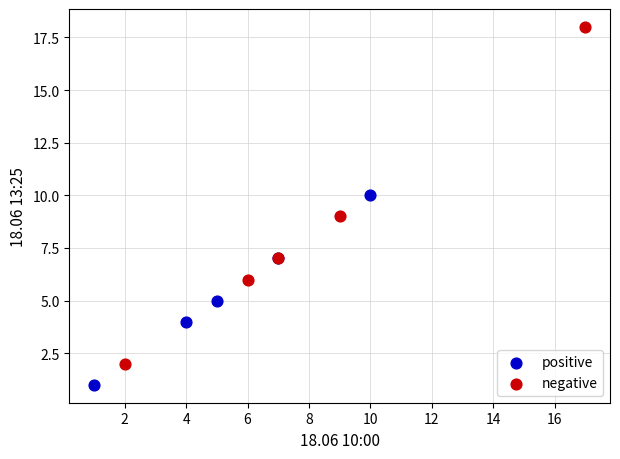

Which series contains the lowest Y value?

positive